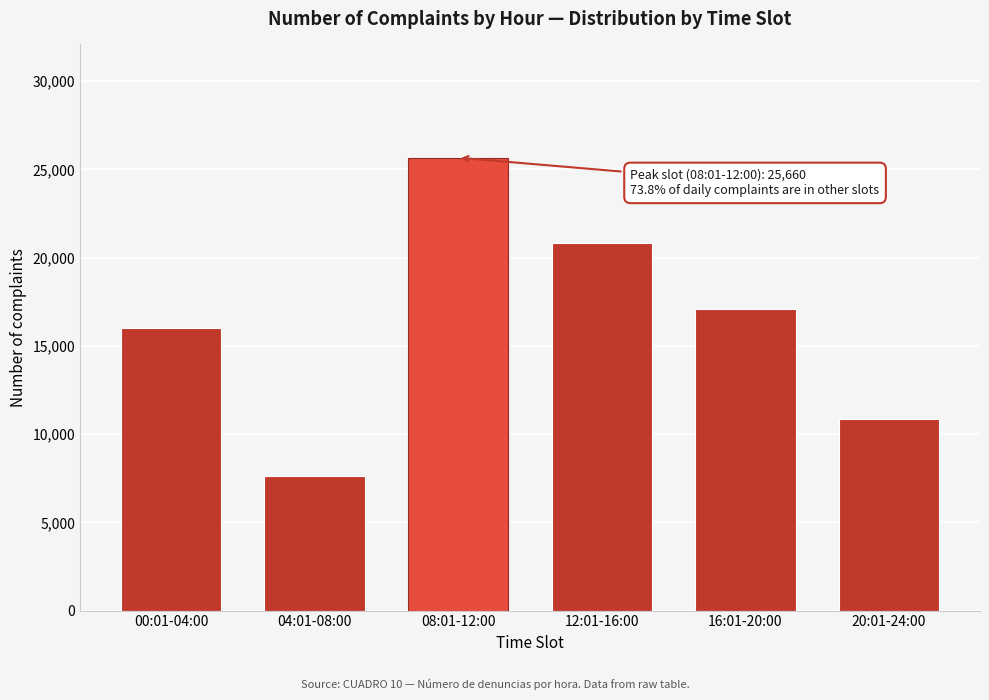

Reading left to right, what are all the values shown in this chart?

16024	7631	25660	20826	17100	10881